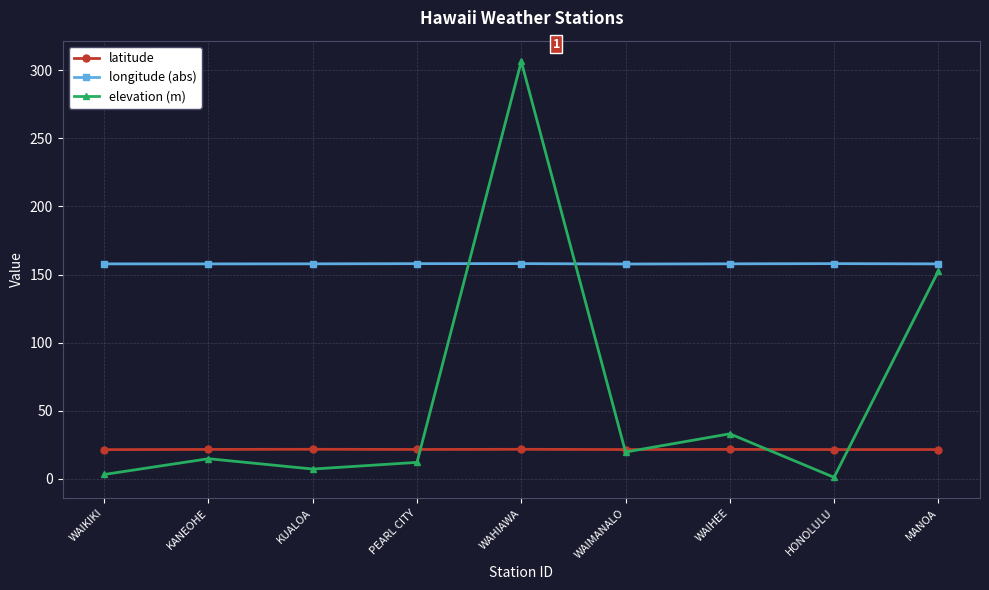

What is the maximum value for elevation (m)?

306.6